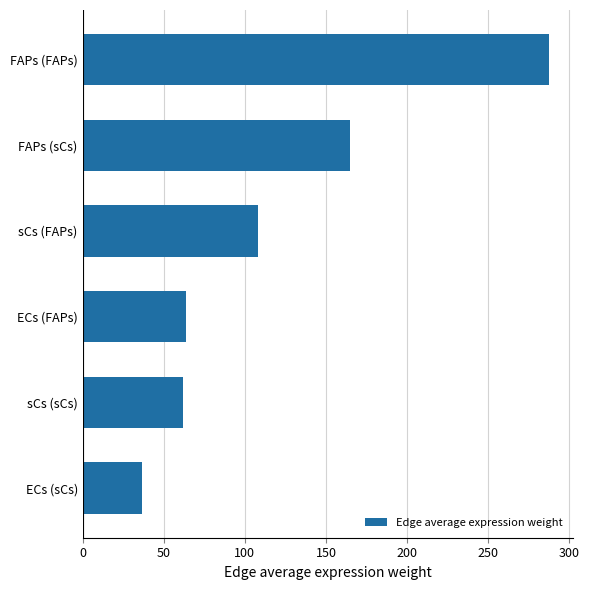

Read the value at FAPs (sCs).

164.6